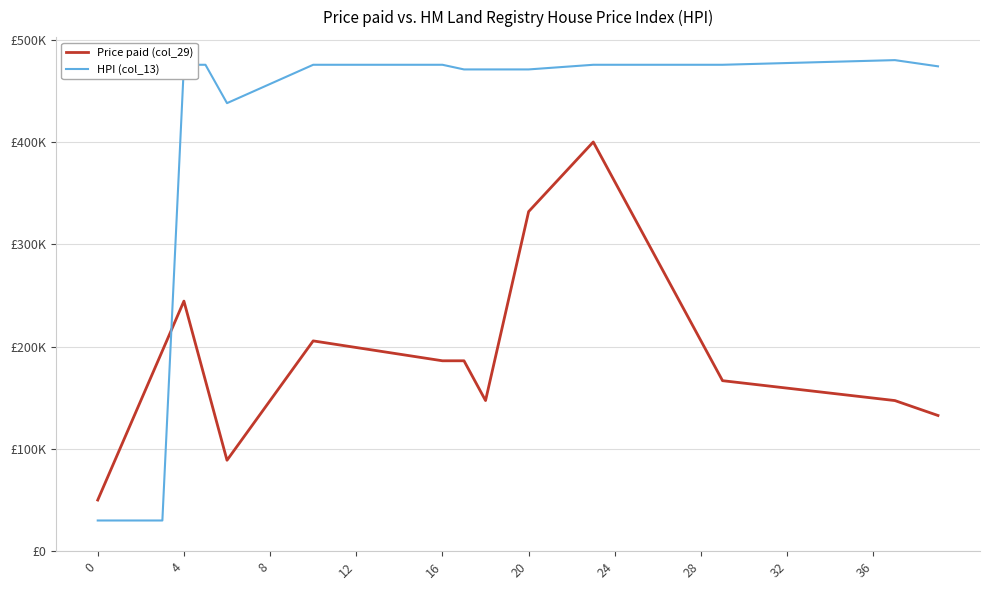

What are all the series names shown in the legend?

Price paid (col_29), HPI (col_13)